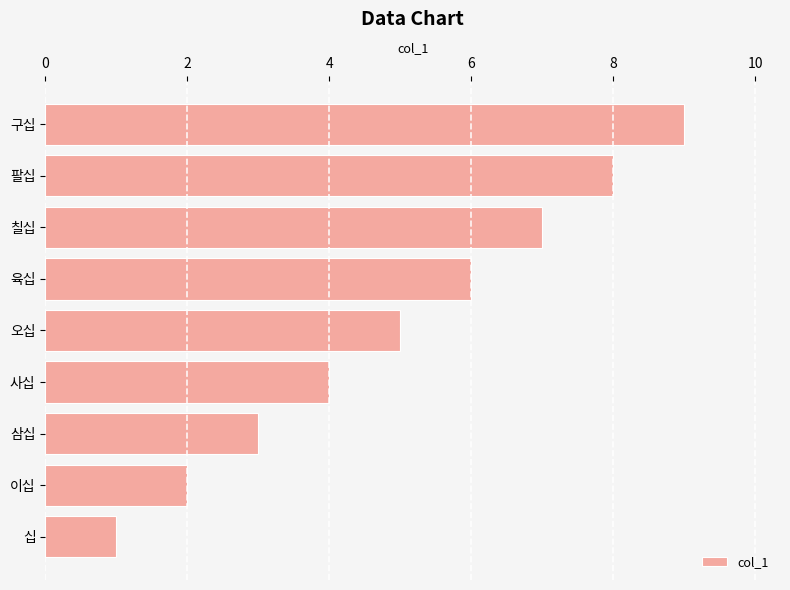

True or false: the data shows 5 at 구십.

False